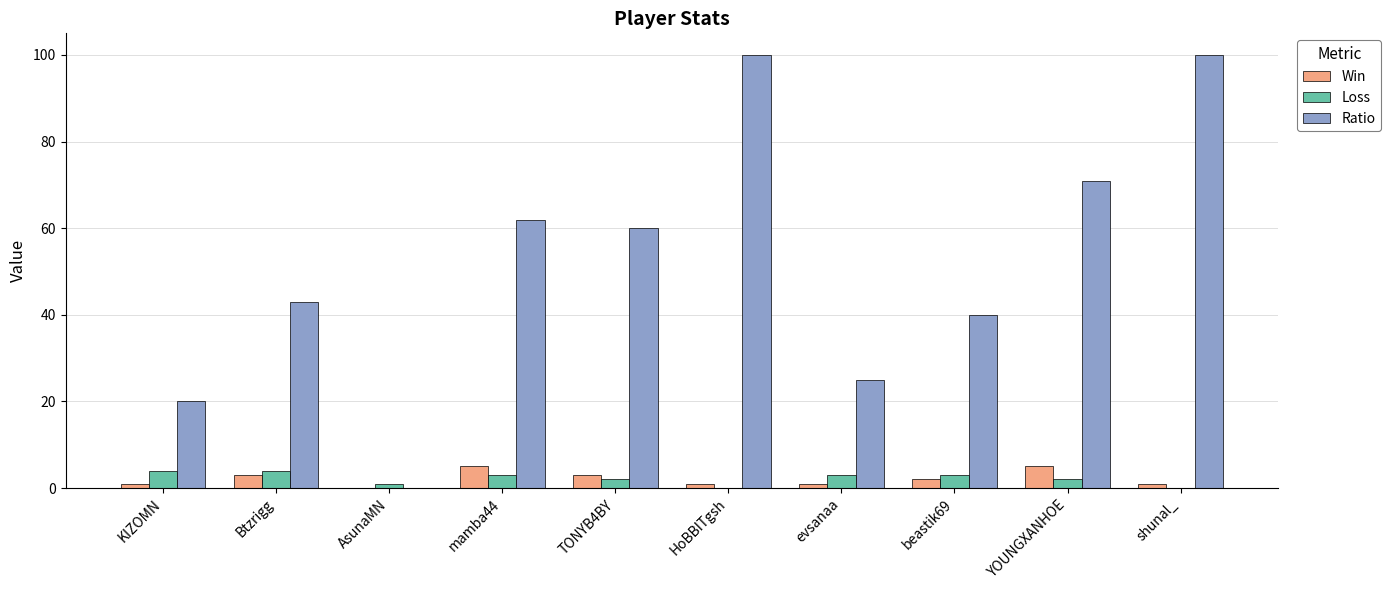

Which series has the widest spread of values?

Ratio